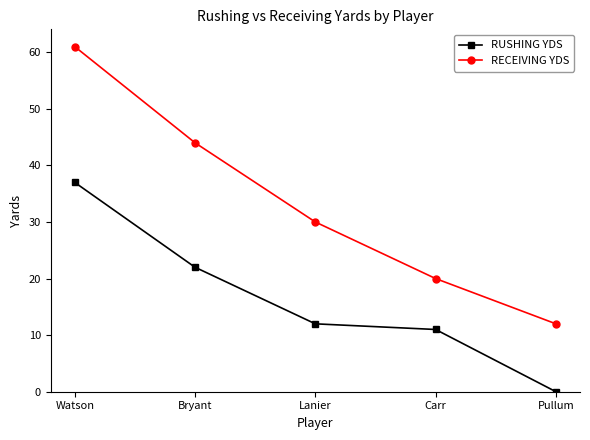

What is the label of the 5th point from the left?

Pullum